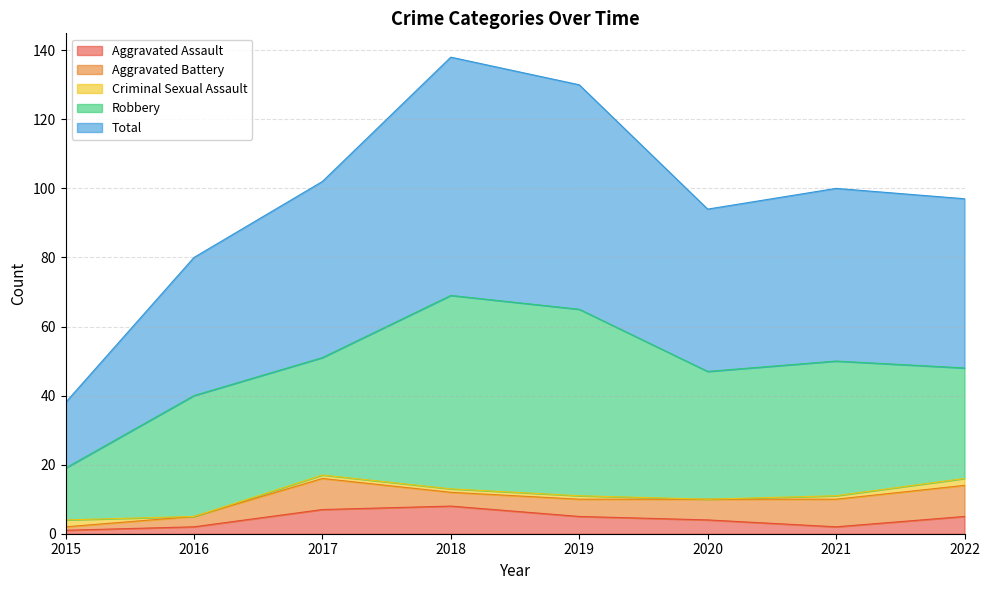

List the series in order of their peak value, highest first.

Total, Robbery, Aggravated Battery, Aggravated Assault, Criminal Sexual Assault